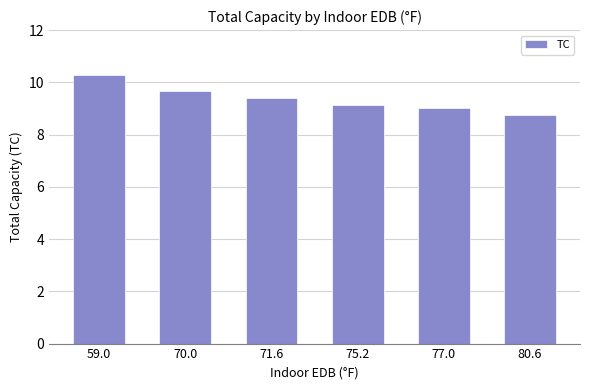

Reading left to right, what are all the values shown in this chart?

10.3	9.7	9.4	9.1	9.0	8.8